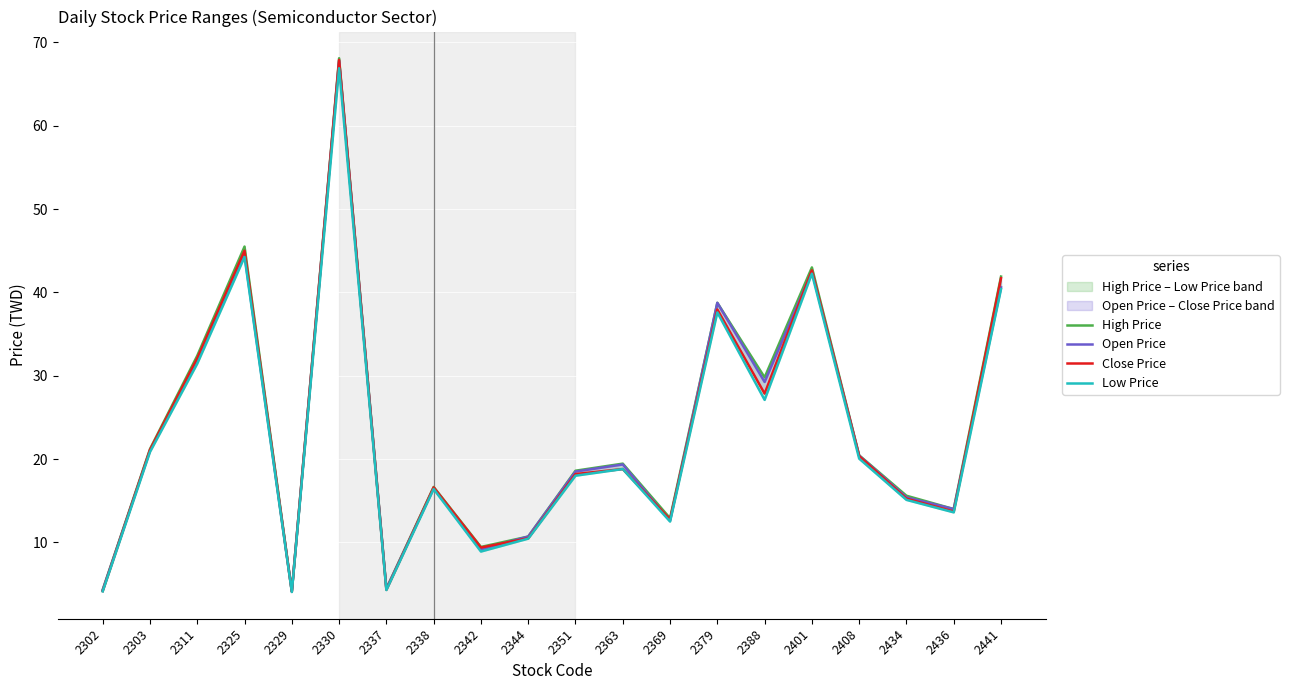

At which category does Close Price reach its first local valley?

2329